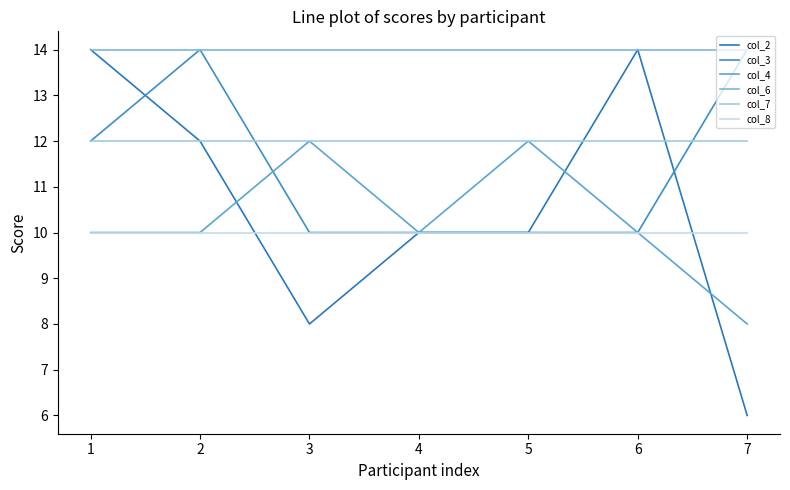

What is the value of the col_2 point at the 7th from the left?

6